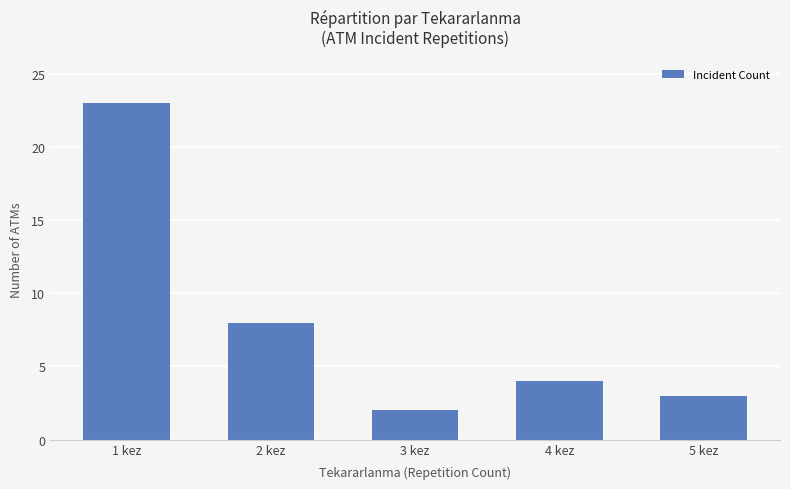

List the labels in order of value, largest first.

1 kez, 2 kez, 4 kez, 5 kez, 3 kez